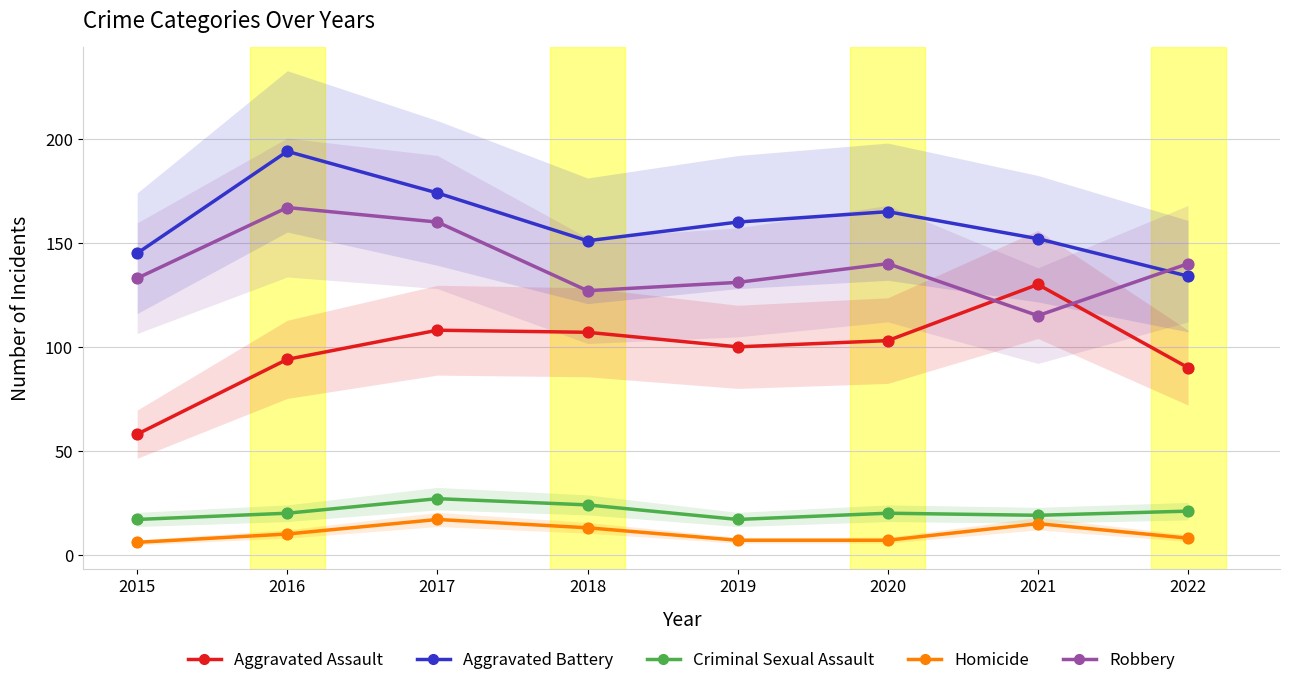

Which series reaches the minimum Y coordinate?

Homicide